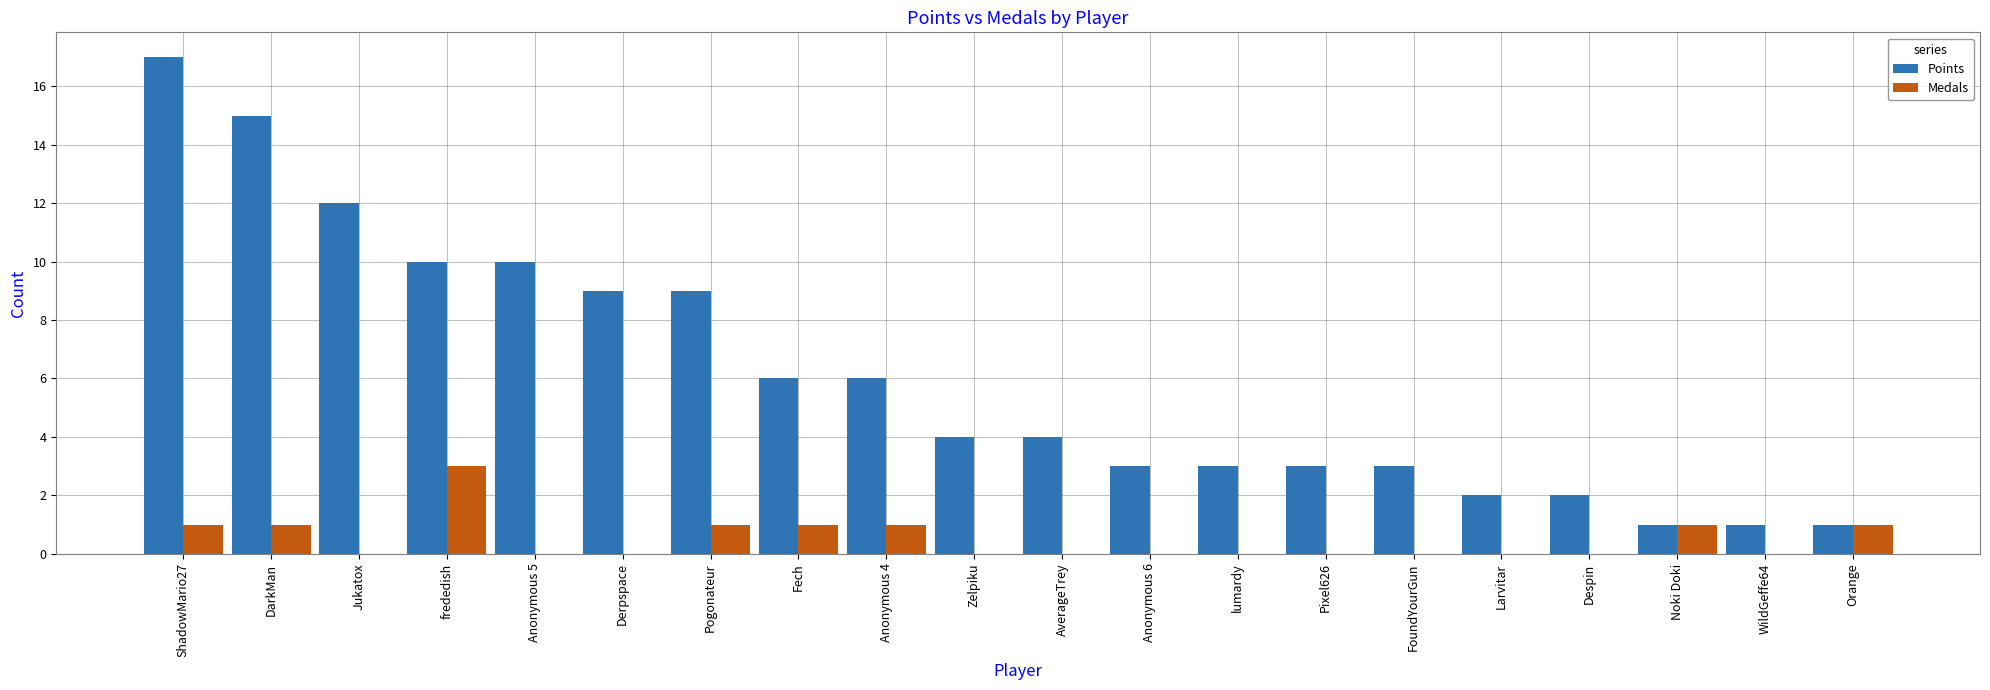

What is the total value across all series at Fech?

7